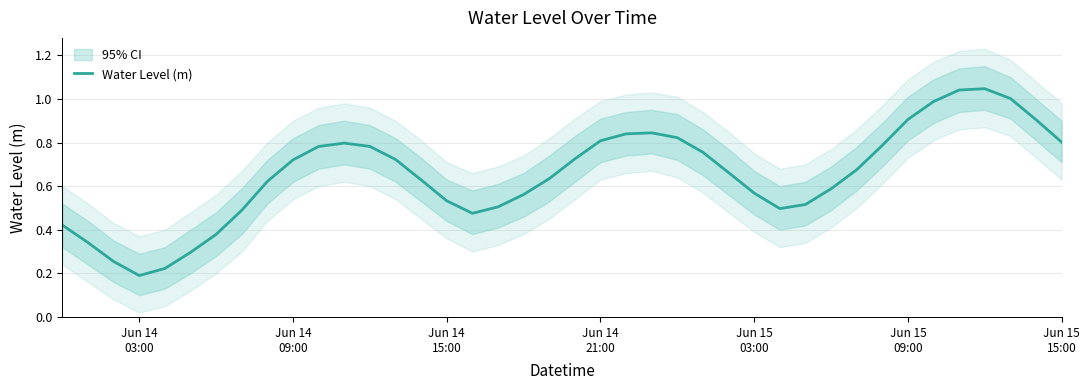

How many points are higher than both their immediate neighbors (excluding endpoints)?

3